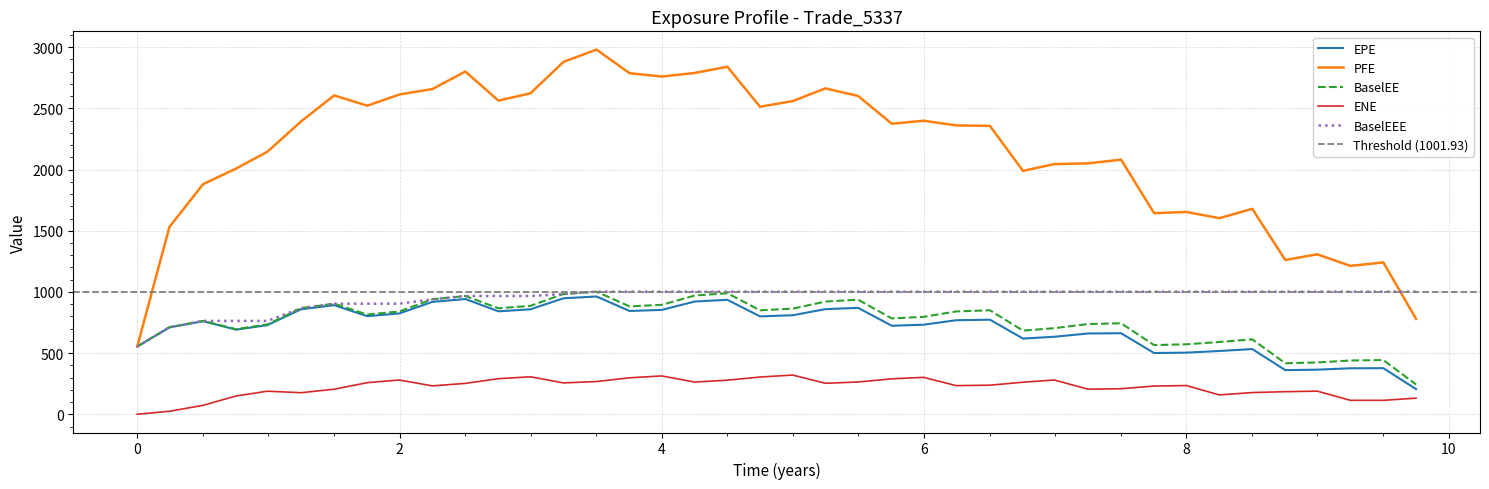

In EPE, how many points are higher than both neighbors (excluding endpoints)?

10